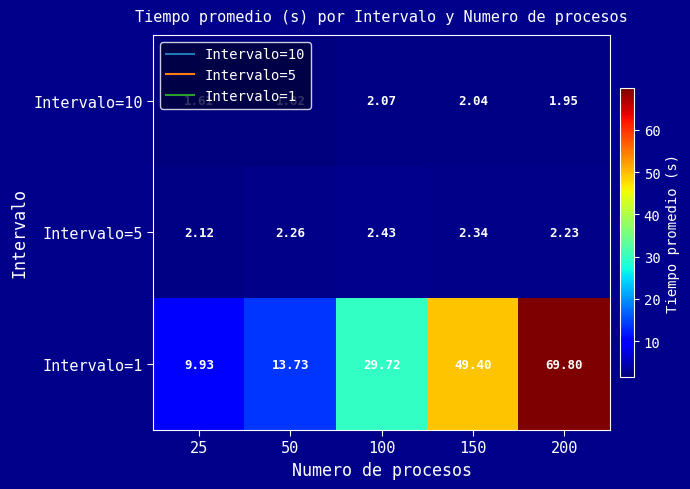

Is the value of Intervalo=10 at 200 greater than the value of Intervalo=1 at 50?

No